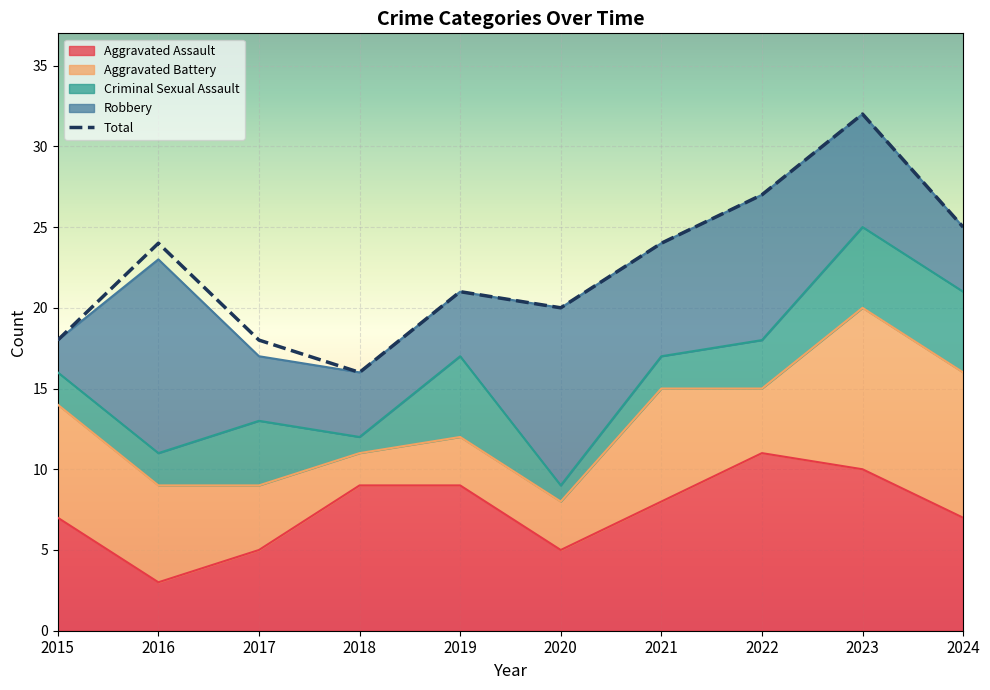

At which category does the data reach its first local valley?

2018